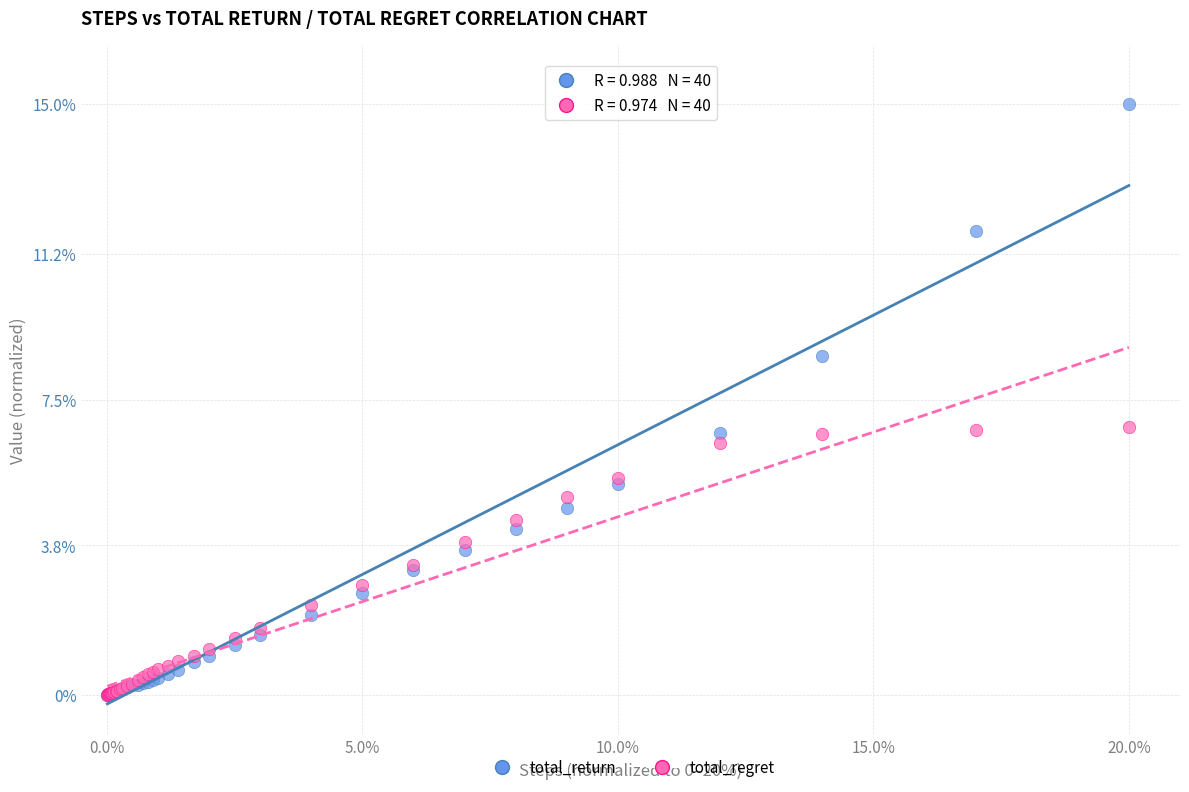

Which series contains the highest Y value?

total_return